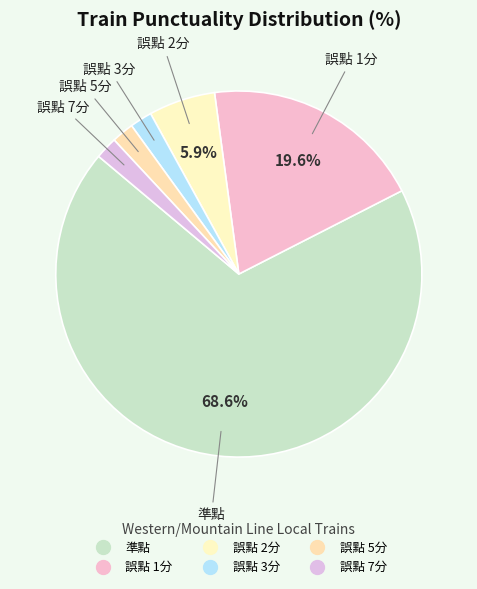

Which category accounts for the majority?

準點